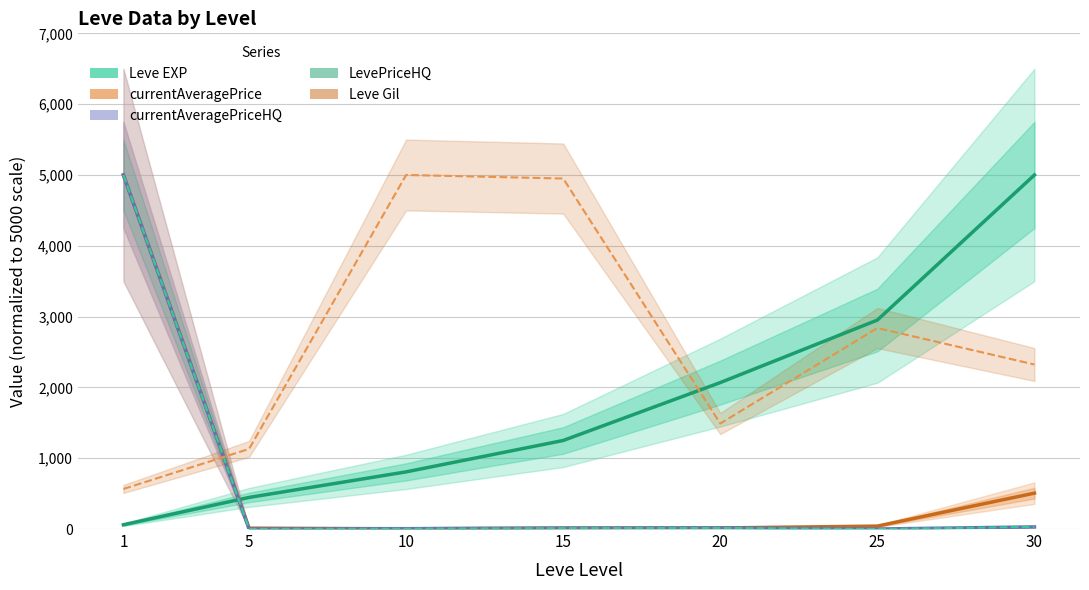

Rank the categories by Leve EXP value from lowest to highest.

1, 5, 10, 15, 20, 25, 30